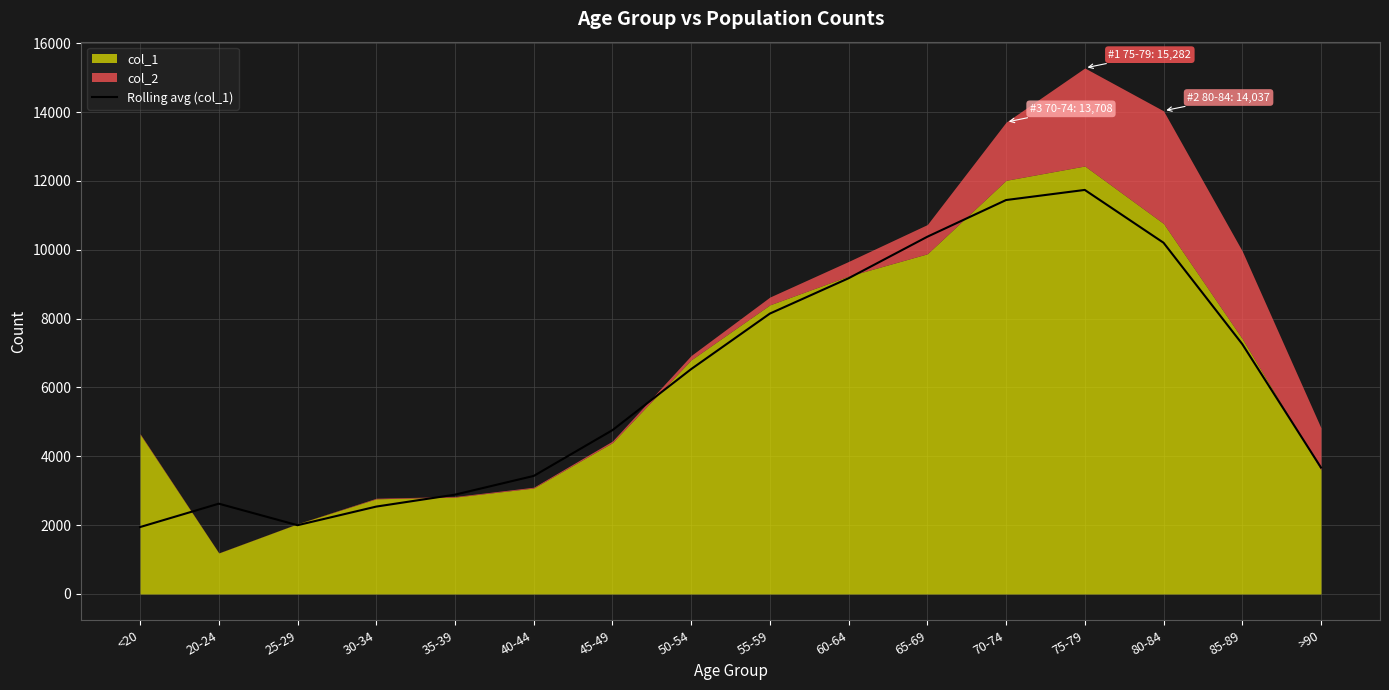

The value of Rolling avg (col_1) at 80-84 is 3039.4. True or false?

False